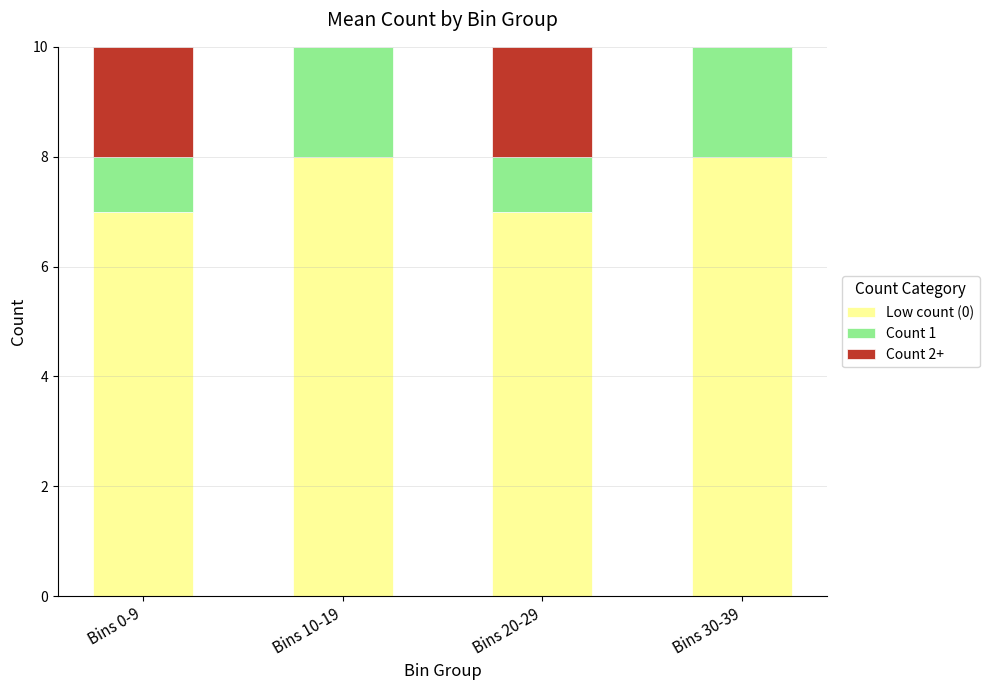

The value of Low count (0) at Bins 30-39 is 8. True or false?

True